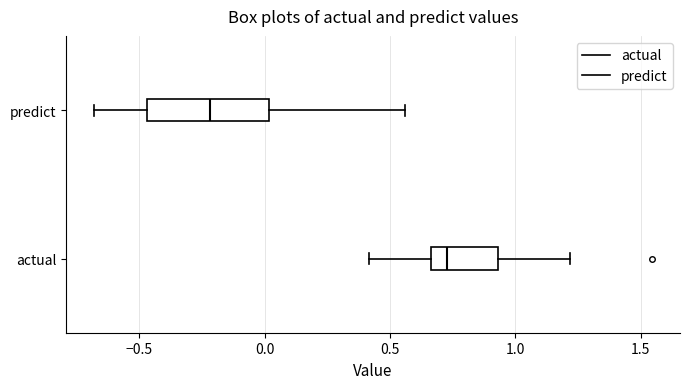

Which box has the furthest to the right median line?

actual